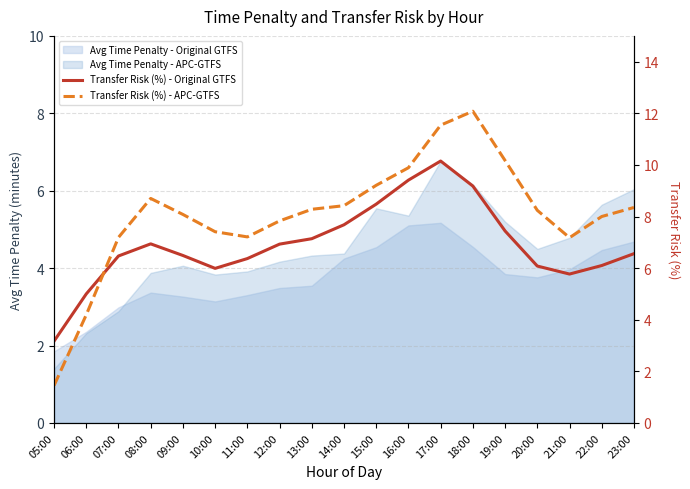

Rank the categories by Transfer Risk (%) - Original GTFS value from highest to lowest.

17:00, 16:00, 18:00, 15:00, 14:00, 19:00, 13:00, 08:00, 12:00, 23:00, 09:00, 07:00, 11:00, 22:00, 20:00, 10:00, 21:00, 06:00, 05:00